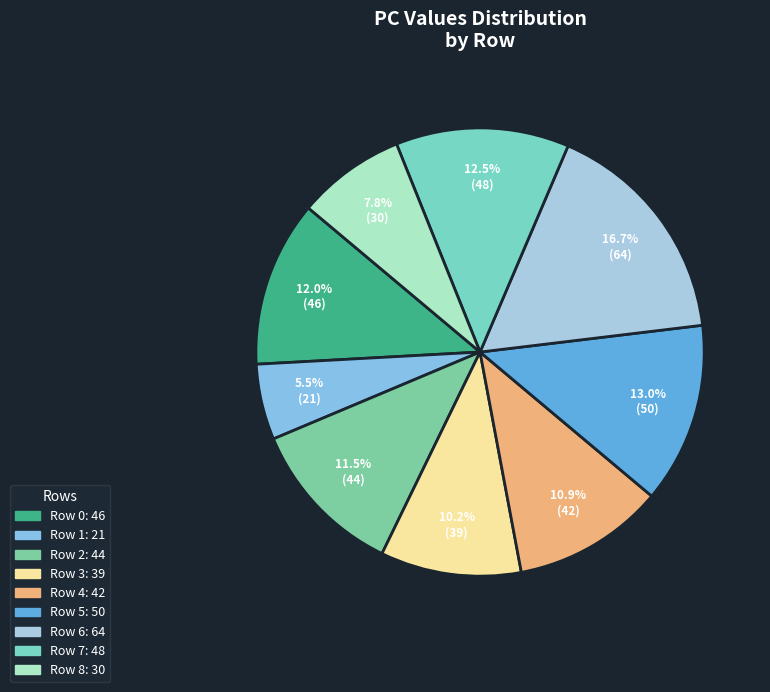

Which category has the smallest portion of the pie?

Row 1